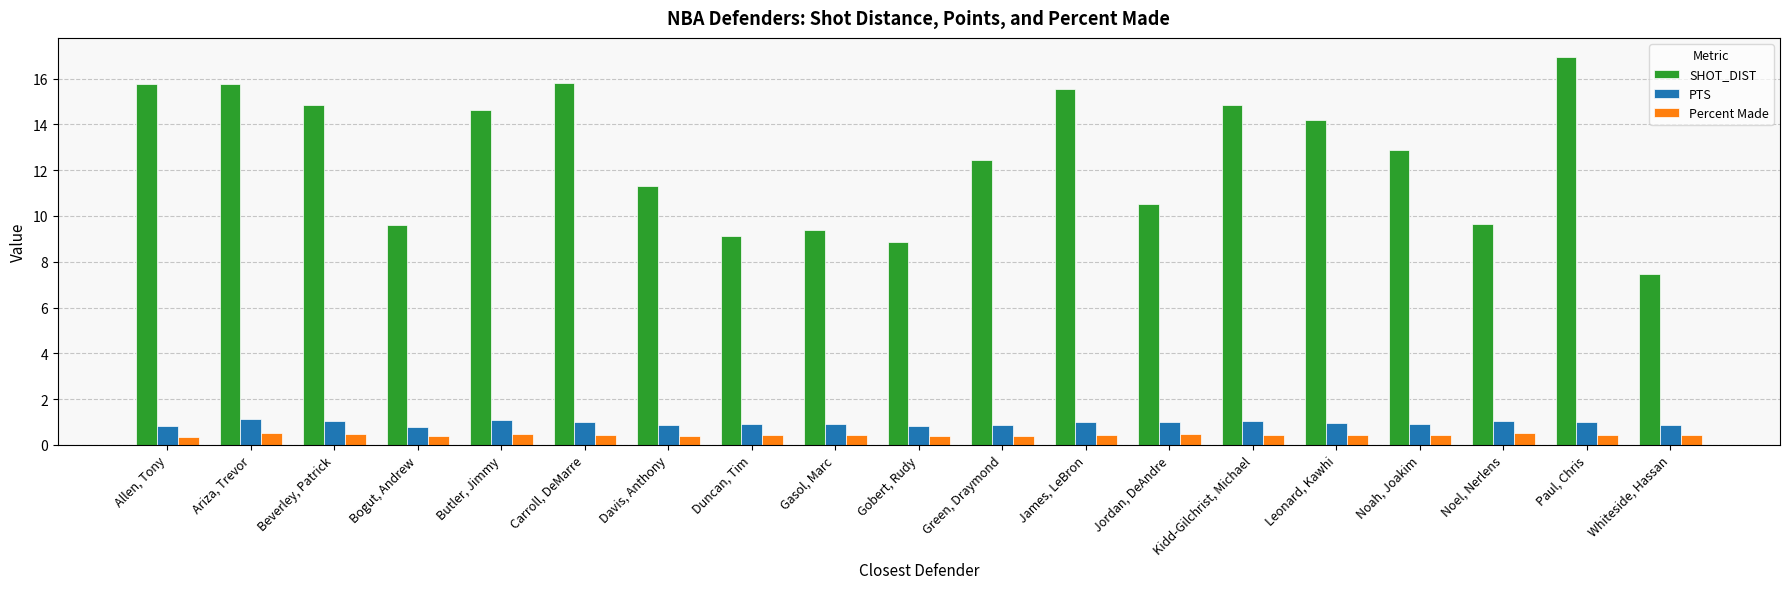

List the labels in order of Percent Made value, smallest first.

Allen, Tony, Bogut, Andrew, Gobert, Rudy, Green, Draymond, Davis, Anthony, Paul, Chris, Noah, Joakim, Leonard, Kawhi, Carroll, DeMarre, Gasol, Marc, Whiteside, Hassan, James, LeBron, Kidd-Gilchrist, Michael, Duncan, Tim, Beverley, Patrick, Jordan, DeAndre, Butler, Jimmy, Ariza, Trevor, Noel, Nerlens